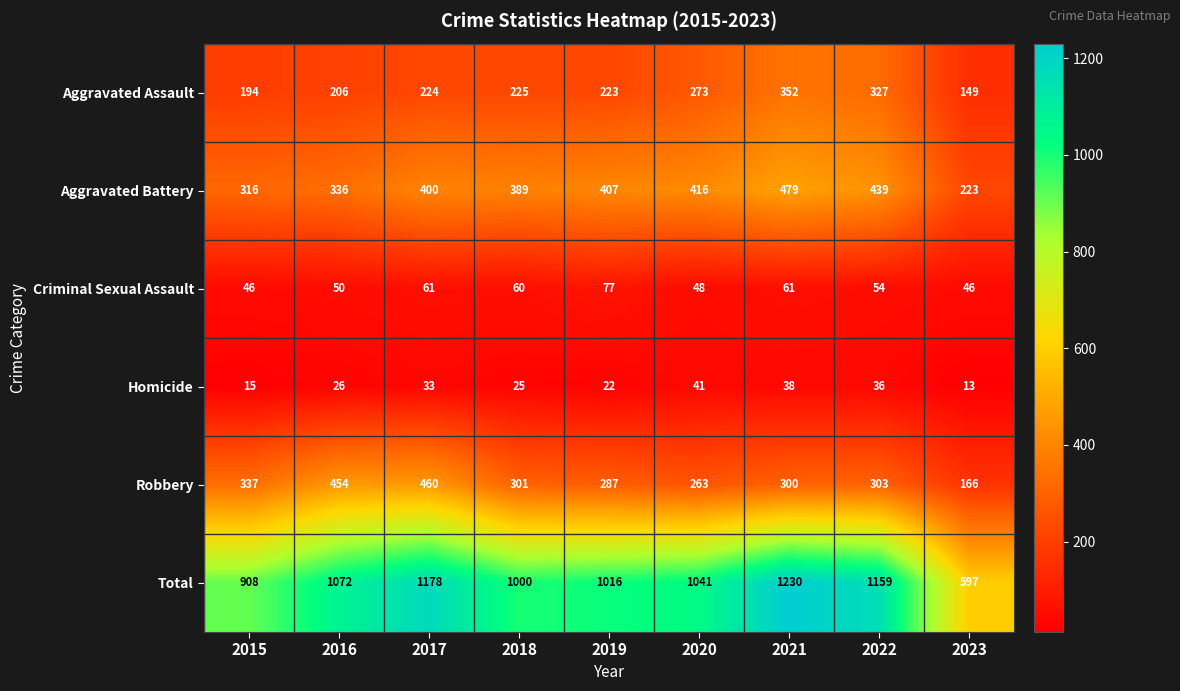

What is the average value of the Aggravated Assault series?

241